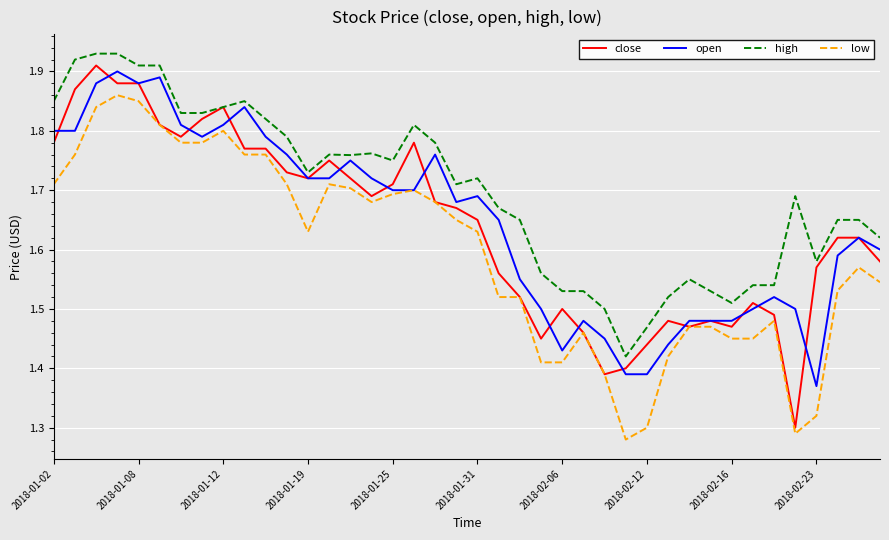

Which series has the largest total across all categories?

high